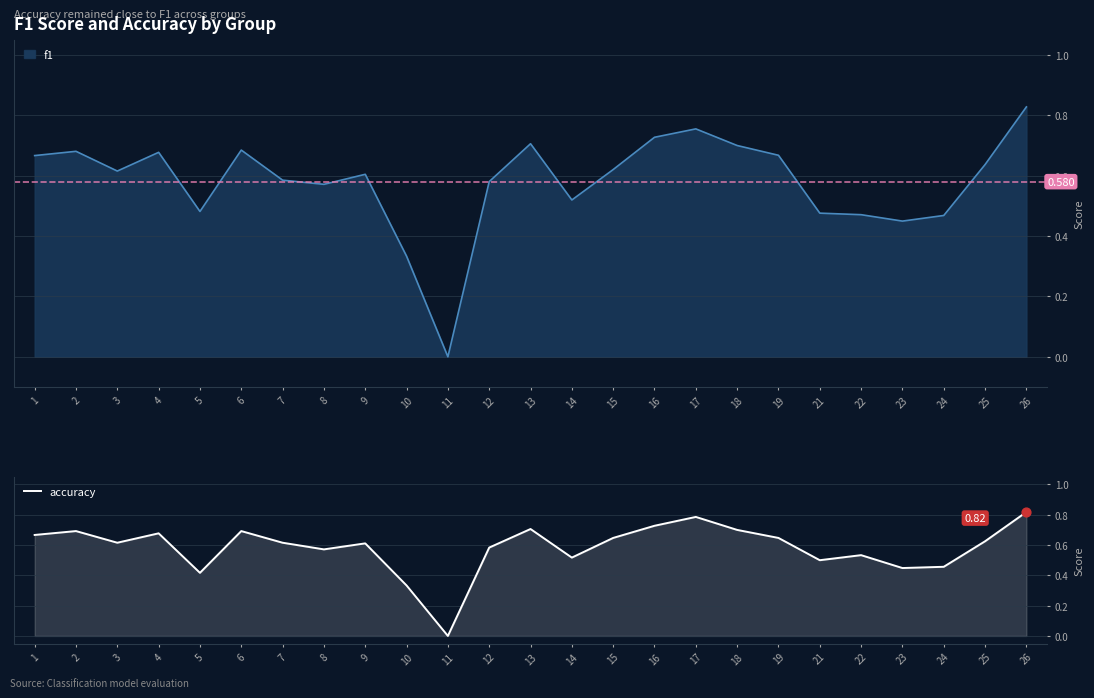

Between 25 and 11, which is larger?

25